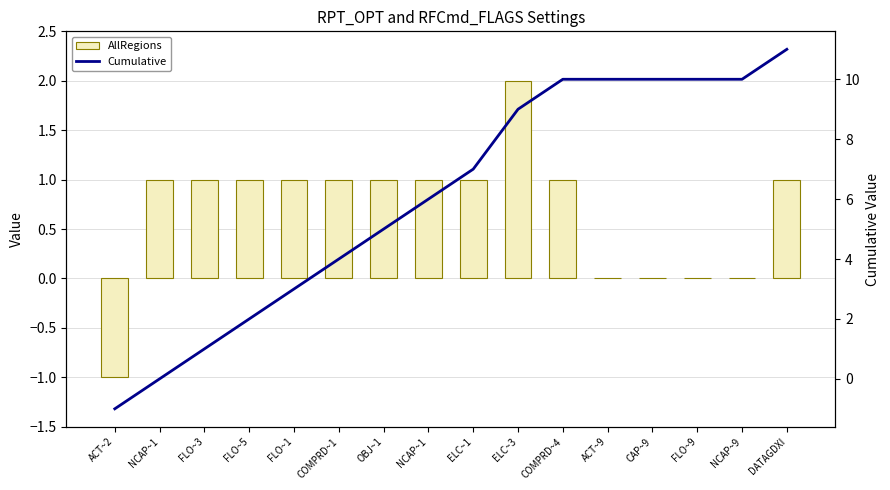

What is the maximum value for AllRegions?

2.0